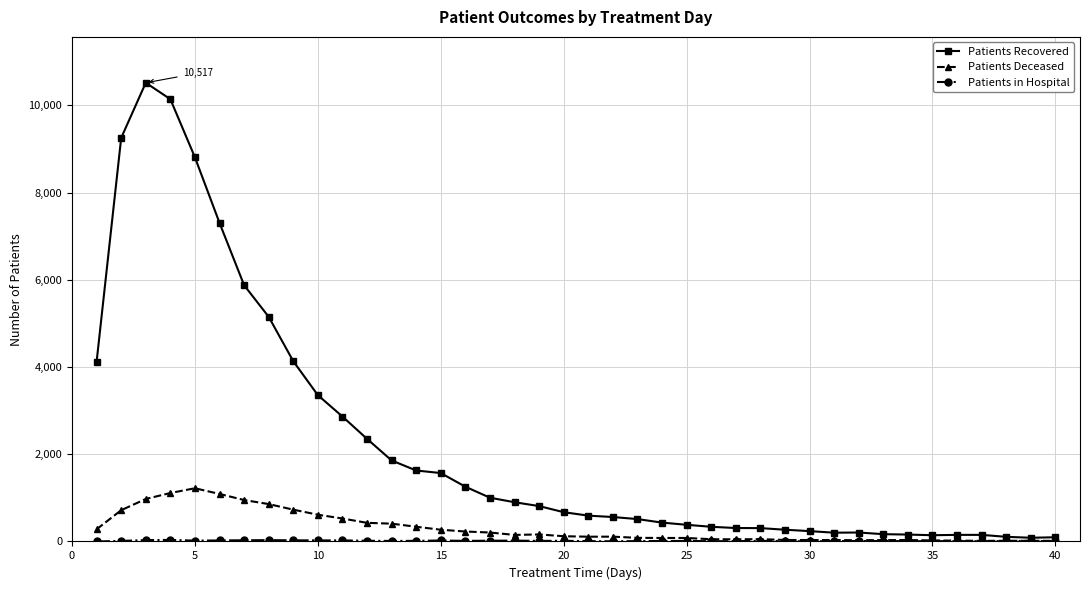

What is the highest value of the Patients Deceased series?

1220